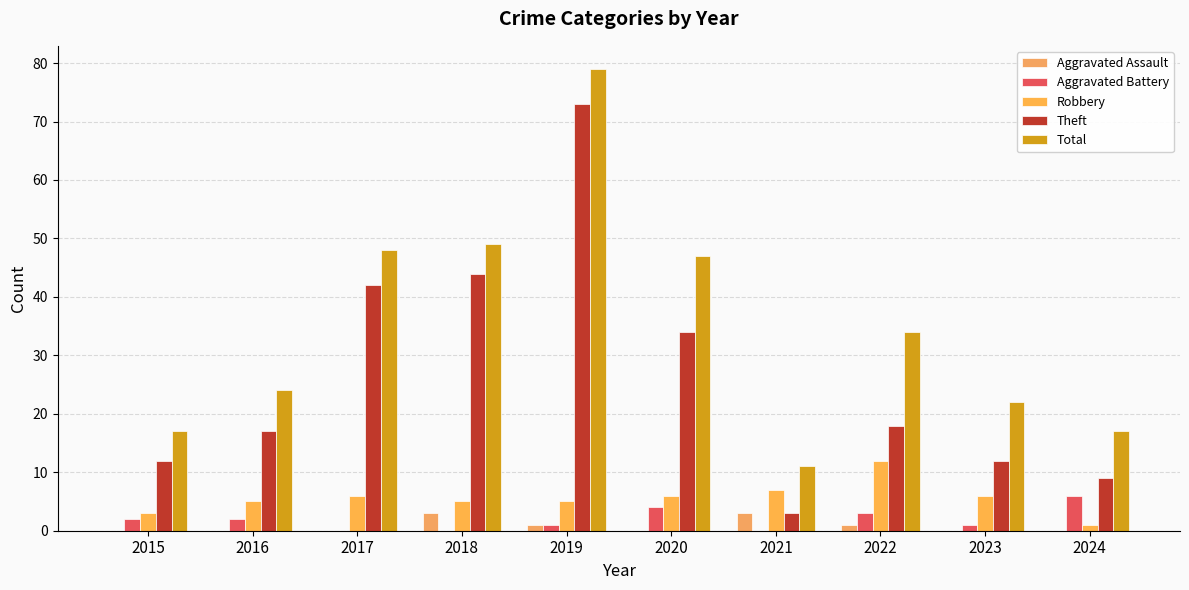

True or false: Robbery has a value of 9 at 2017.

False